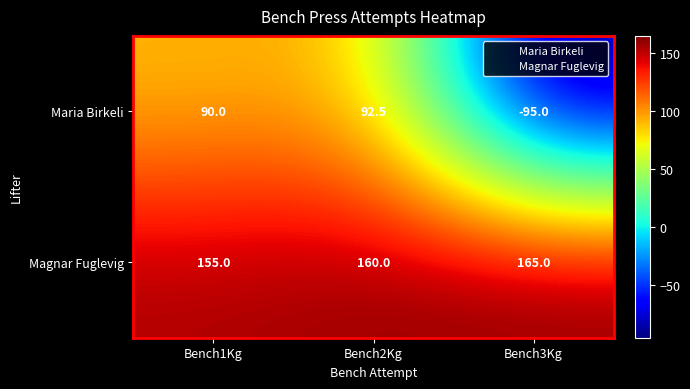

At which label is Maria Birkeli closest to -1?

Bench1Kg